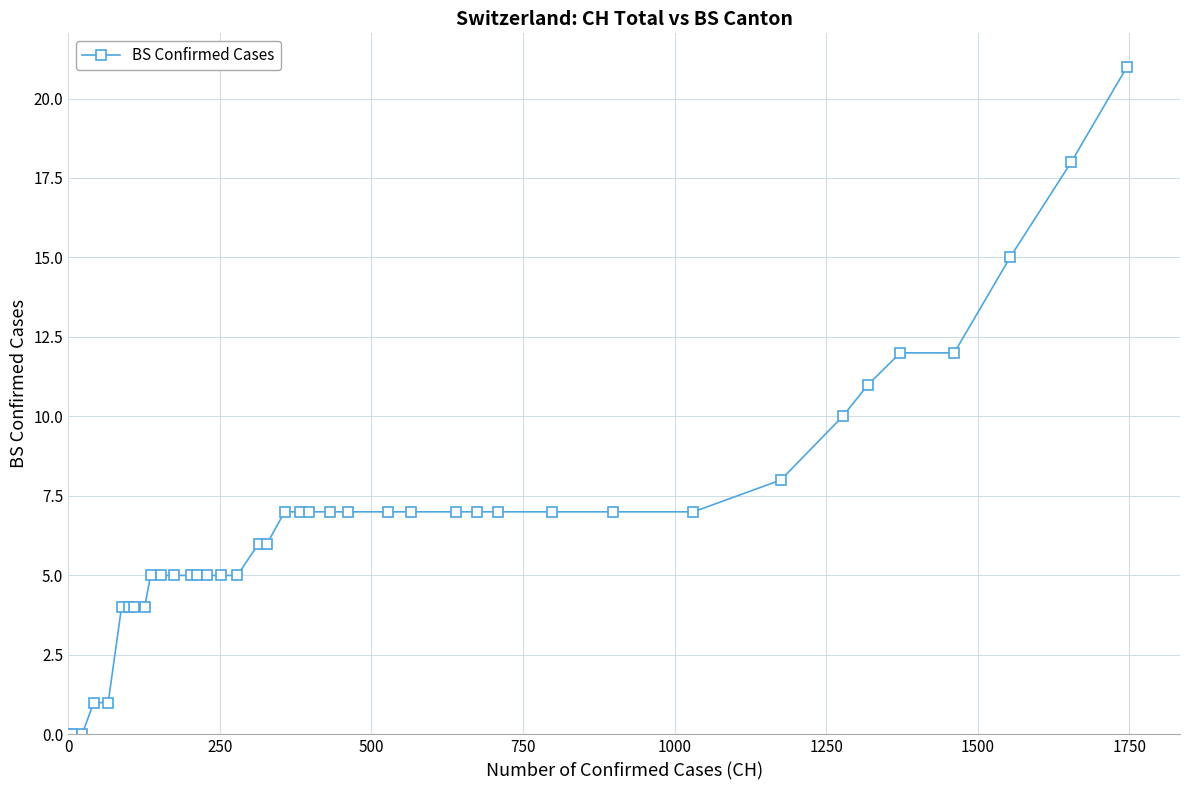

What is the difference between the maximum and minimum values?

21